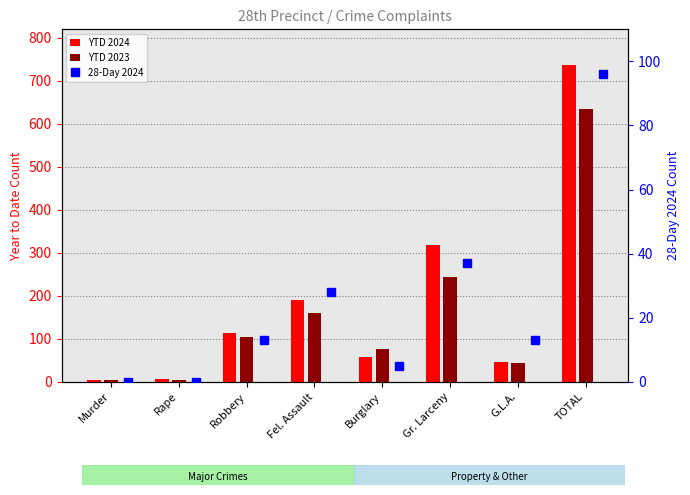

What is the sum of the 28-Day 2024 values at Robbery and Burglary?

18